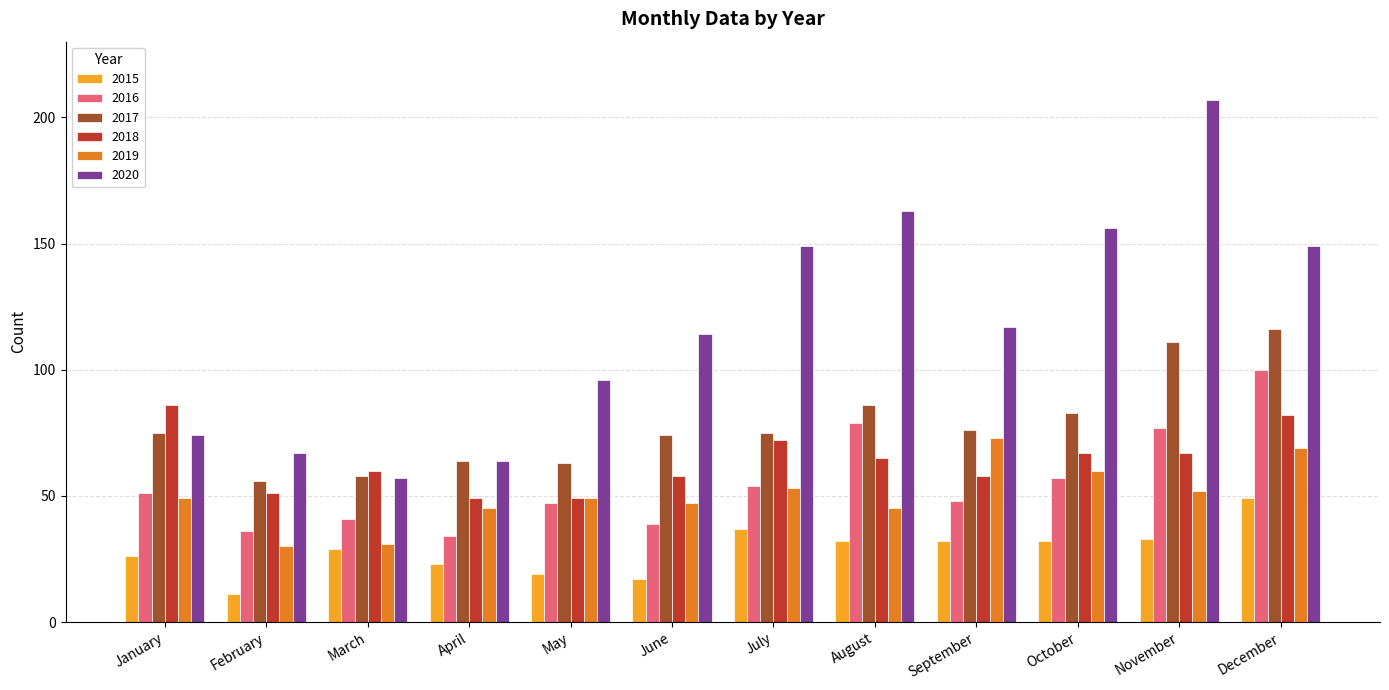

The 2016 series shows 77 at November. True or false?

True